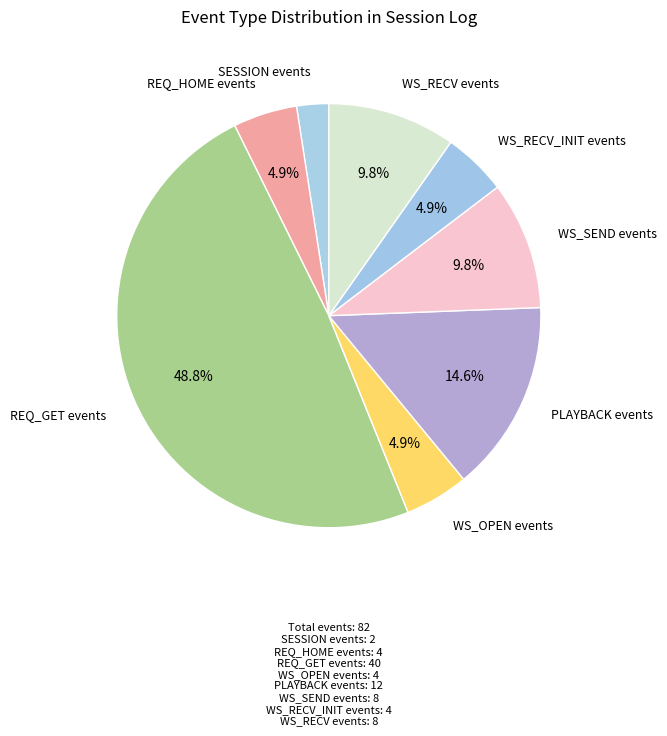

Is there any slice that represents more than half of the pie?

No